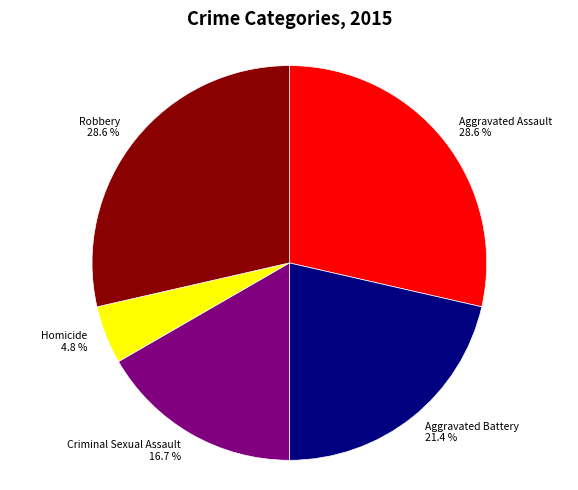

Is there any slice that represents more than half of the pie?

No